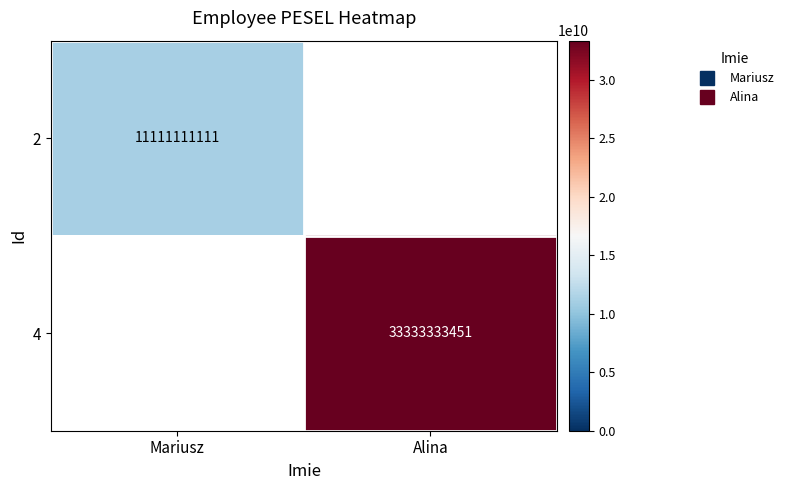

The 4 series shows 13986859428.1 at Alina. True or false?

False